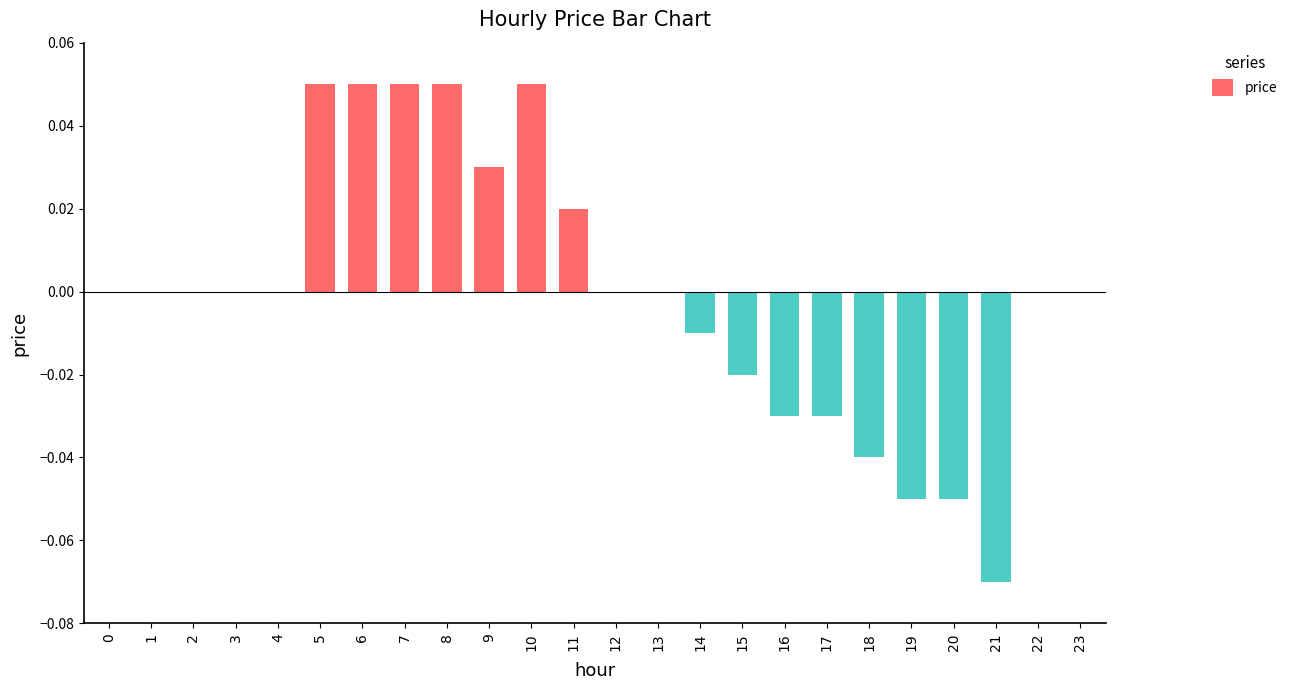

True or false: the data shows 0.0 at 12.

True